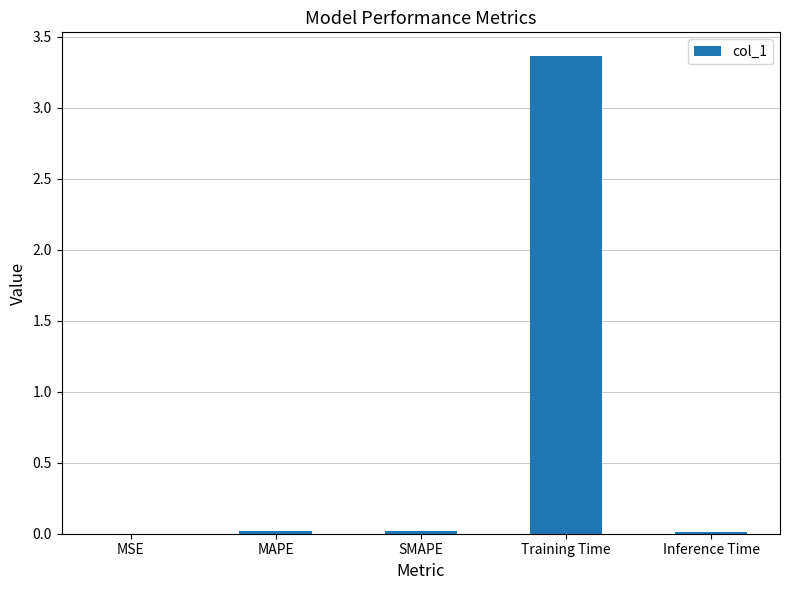

Is it true that the value at Training Time is 5.3?

False